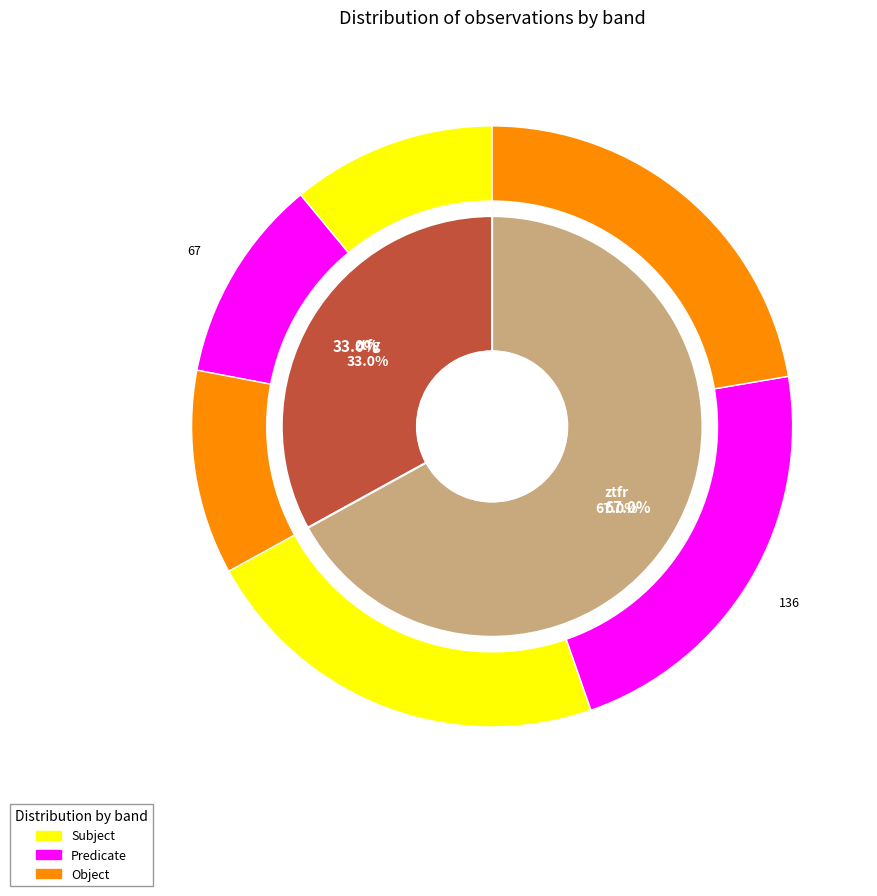

Which category accounts for the majority?

ztfr